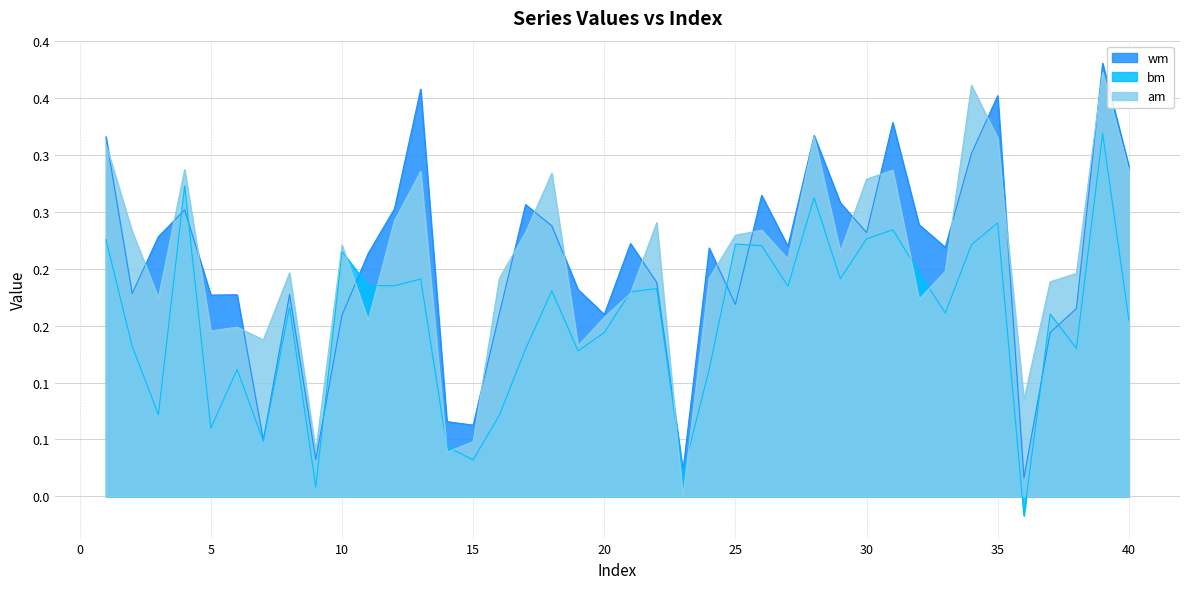

Does the chart display data point markers on the line(s)?

No